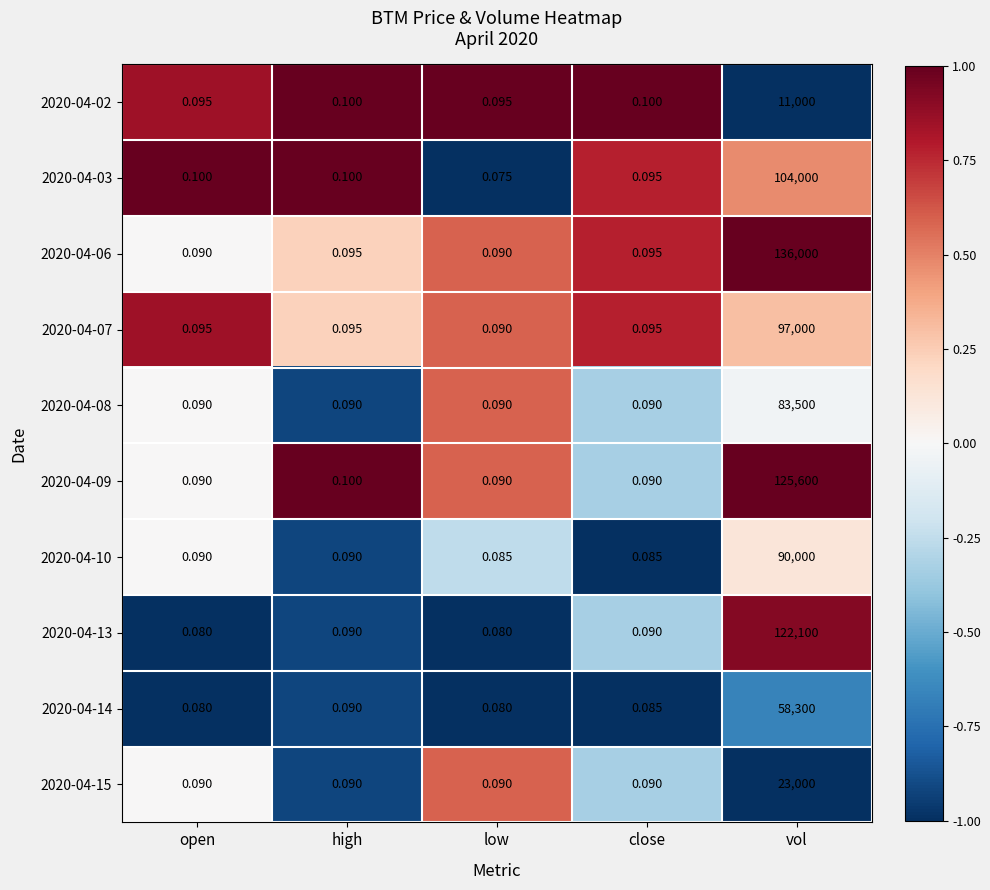

At which label is 2020-04-09 closest to 62800?

high